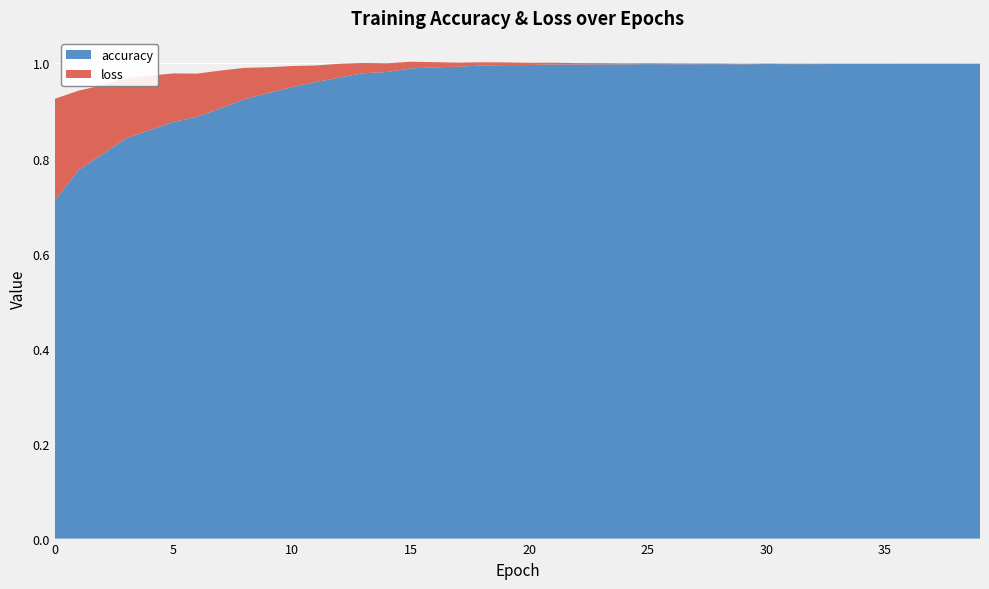

Reading left to right, transcribe all the data shown in this chart.

accuracy: 0.7	0.8	0.8	0.8	0.9	0.9	0.9	0.9	0.9	0.9	1.0	1.0	1.0	1.0	1.0	1.0	1.0	1.0	1.0	1.0	1.0	1.0	1.0	1.0	1.0	1.0	1.0	1.0	1.0	1.0	1.0	1.0	1.0	1.0	1.0	1.0	1.0	1.0	1.0	1.0
loss: 0.2	0.2	0.1	0.1	0.1	0.1	0.1	0.1	0.1	0.1	0.0	0.0	0.0	0.0	0.0	0.0	0.0	0.0	0.0	0.0	0.0	0.0	0.0	0.0	0.0	0.0	0.0	0.0	0.0	0.0	0.0	0.0	0.0	0.0	0.0	0.0	0.0	0.0	0.0	0.0